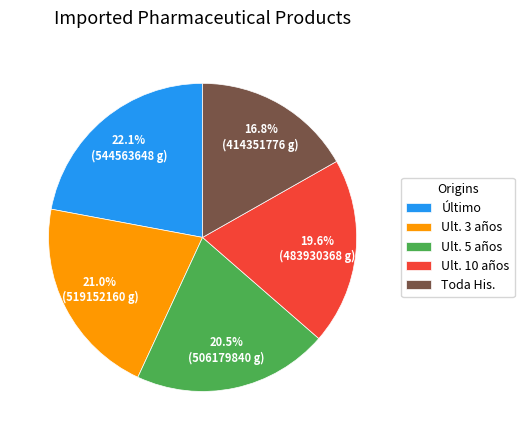

Does Último represent more than half of the total?

No